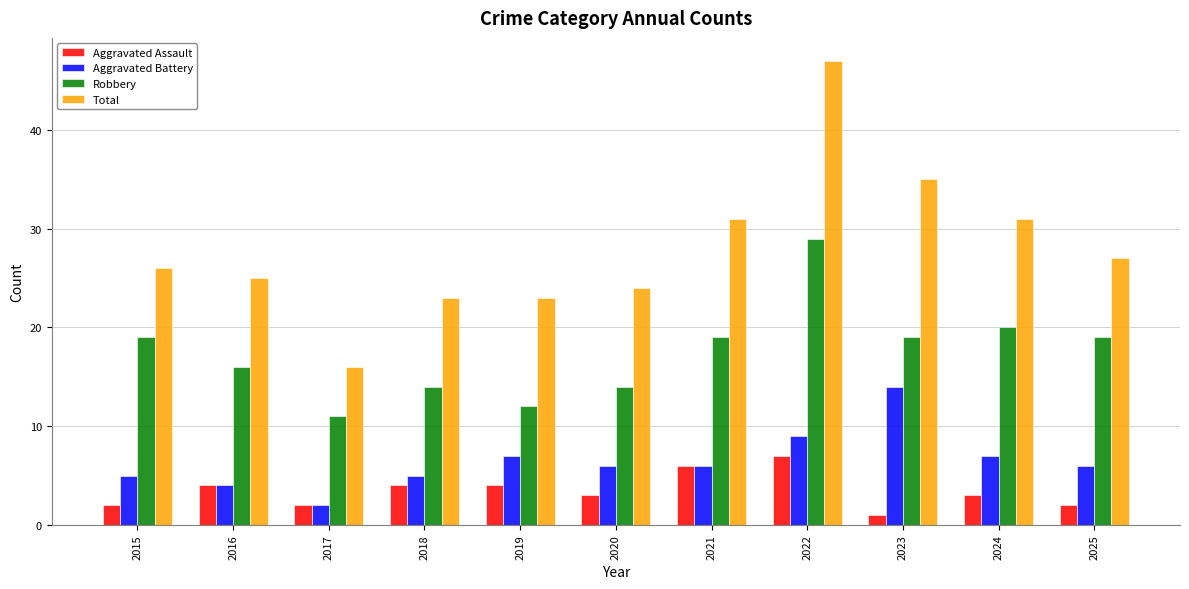

What is the sum of the Aggravated Assault values at 2022 and 2019?

11